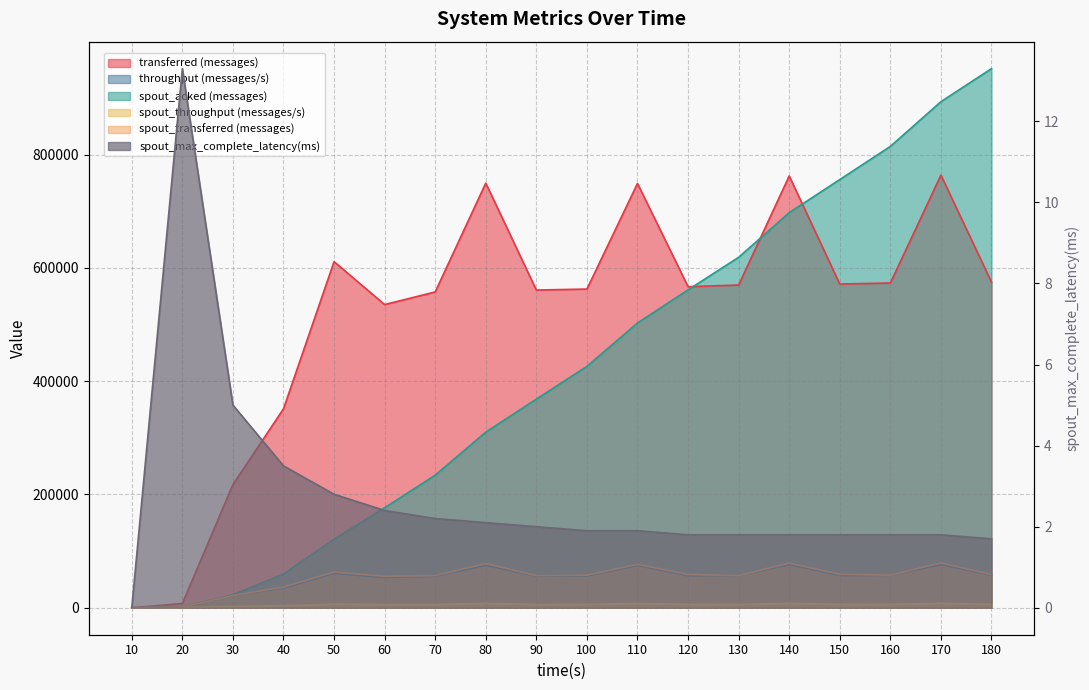

Is the value of spout_throughput (messages/s) at 20 greater than the value of spout_transferred (messages) at 160?

No